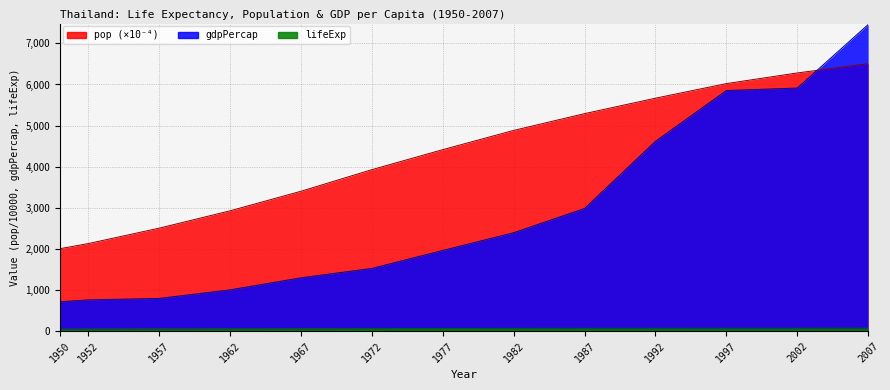

What are all the series names shown in the legend?

lifeExp, pop, gdpPercap